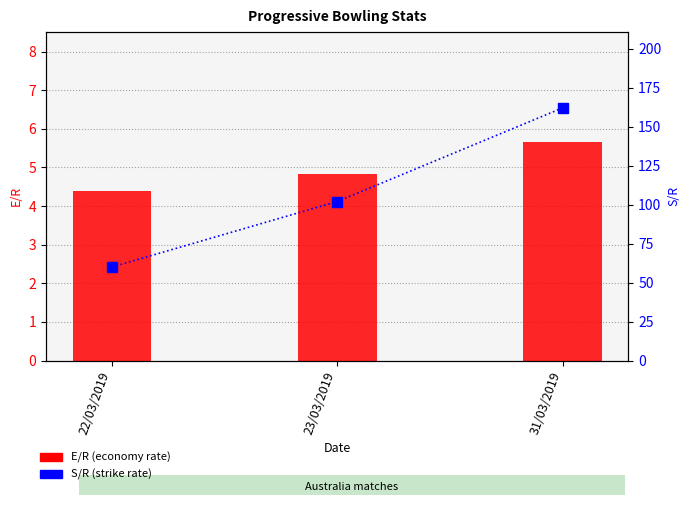

At which label does S/R reach its peak?

31/03/2019